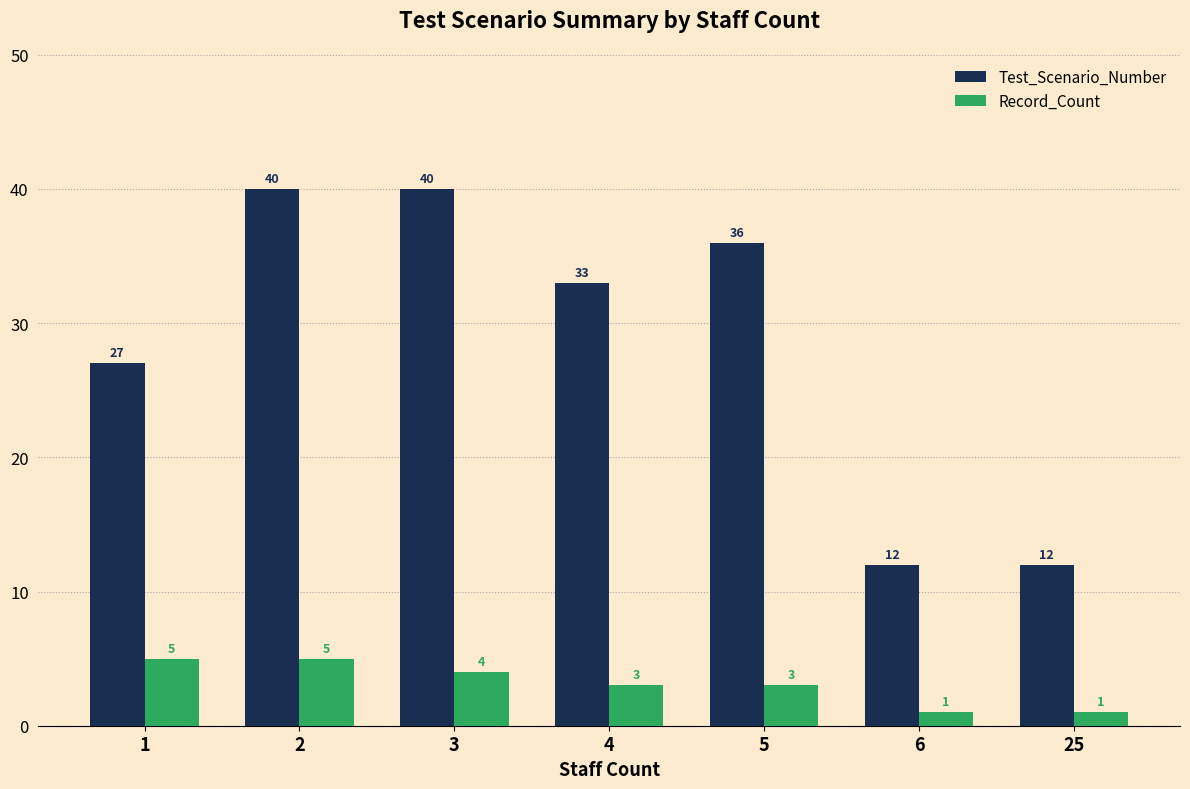

What is the minimum value shown in the chart?

1